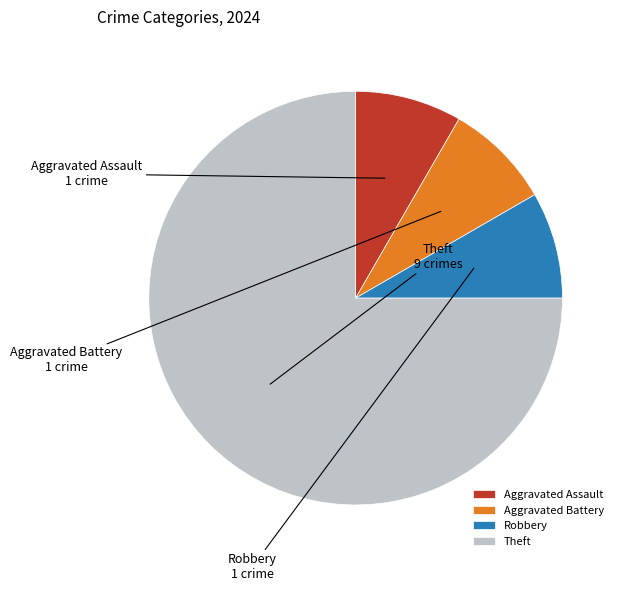

Do Aggravated Battery and Robbery together represent more than half of the pie?

No